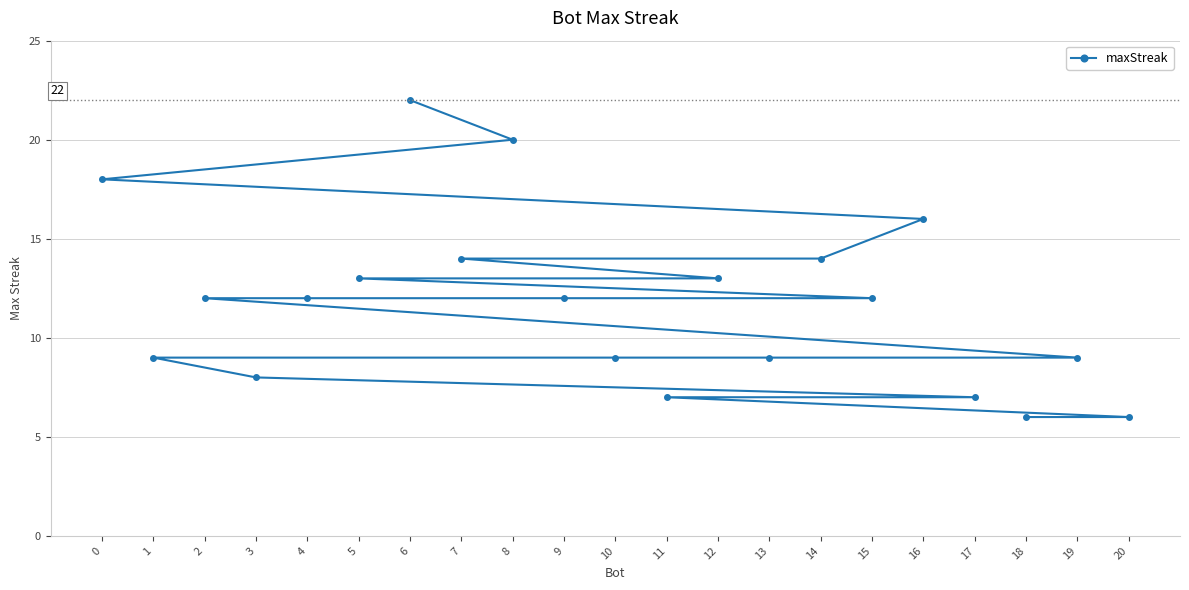

Which label corresponds to the largest value in the chart?

6